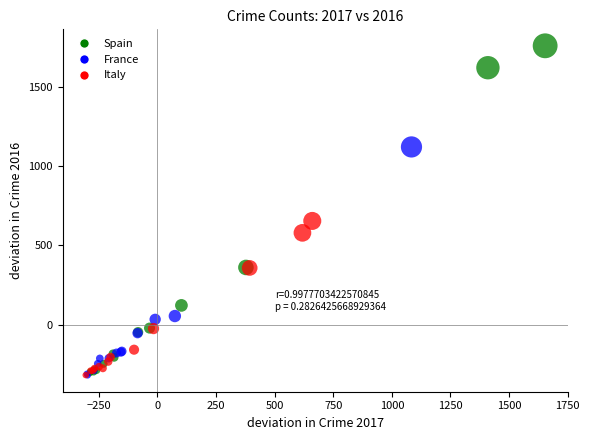

Which series contains the highest Y value?

Spain